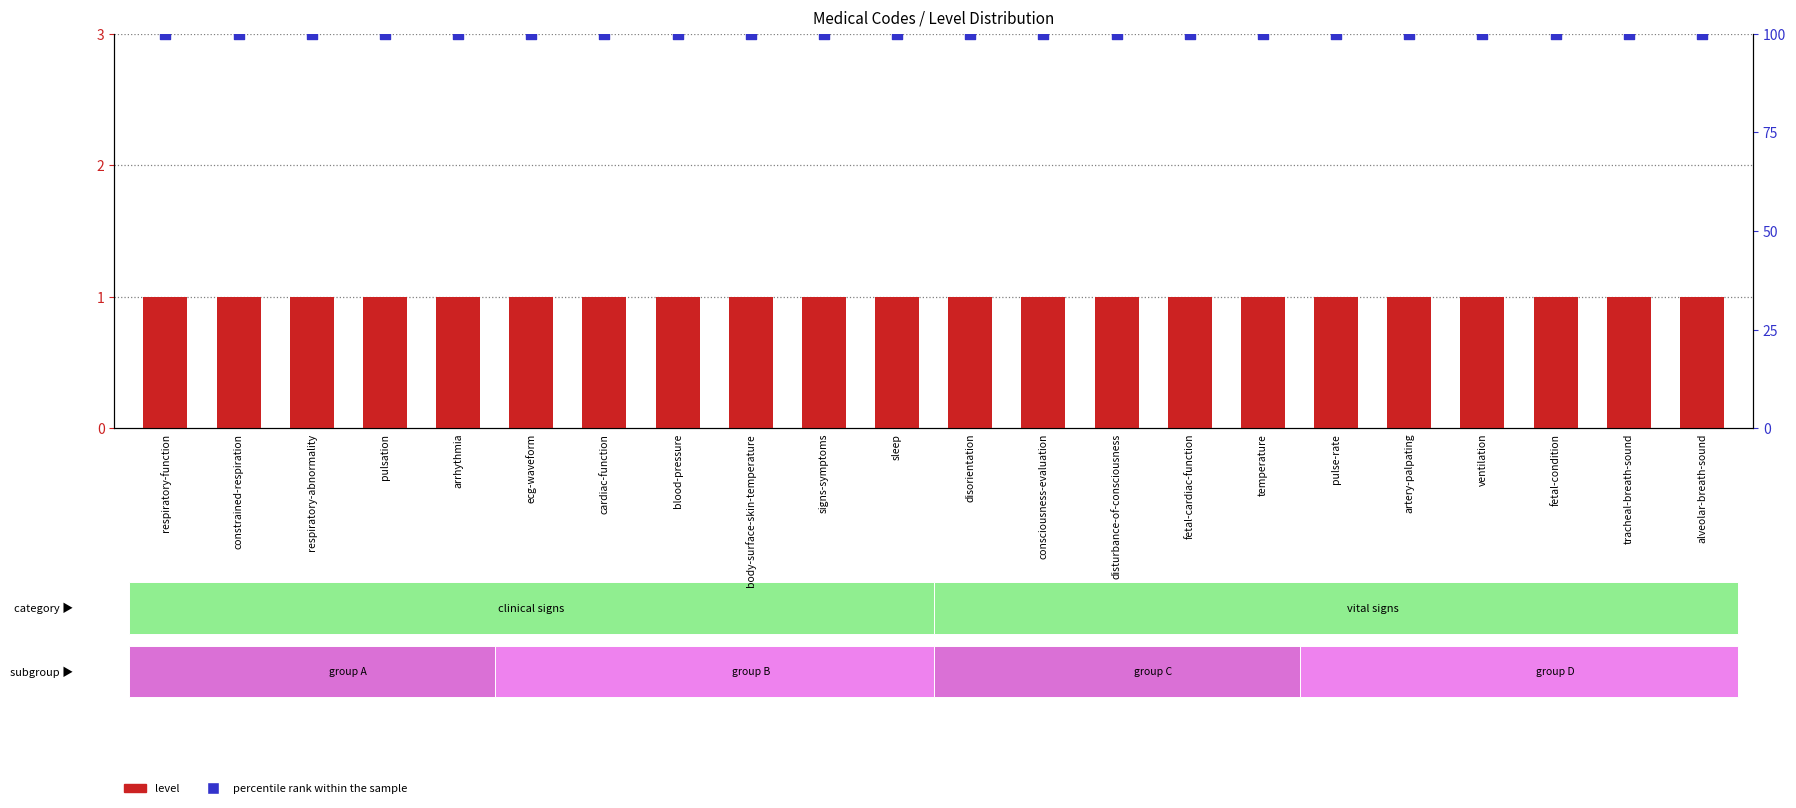

At which category is the sum across all series the highest?

respiratory-function